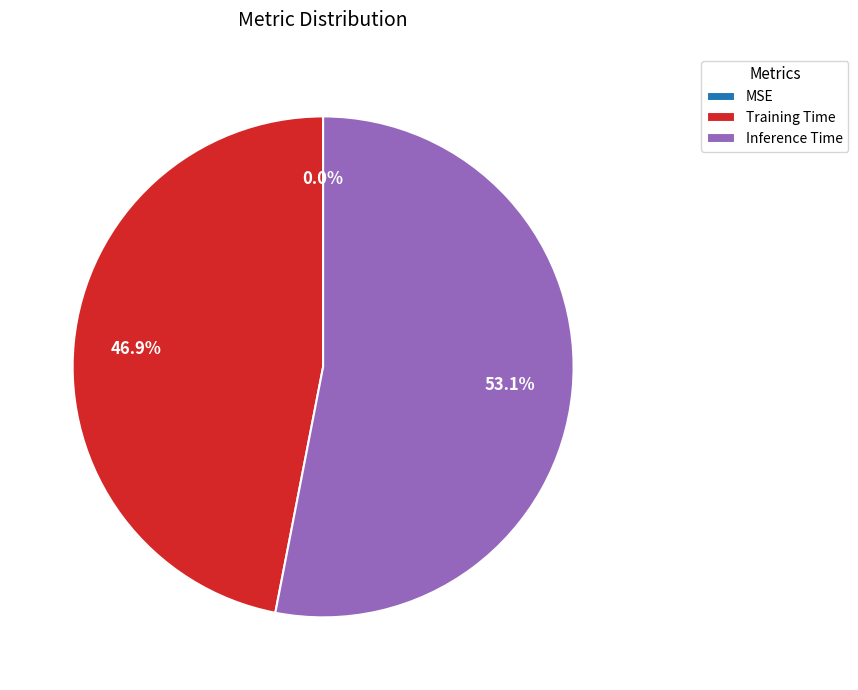

Which has a higher value, Inference Time or Training Time?

Inference Time